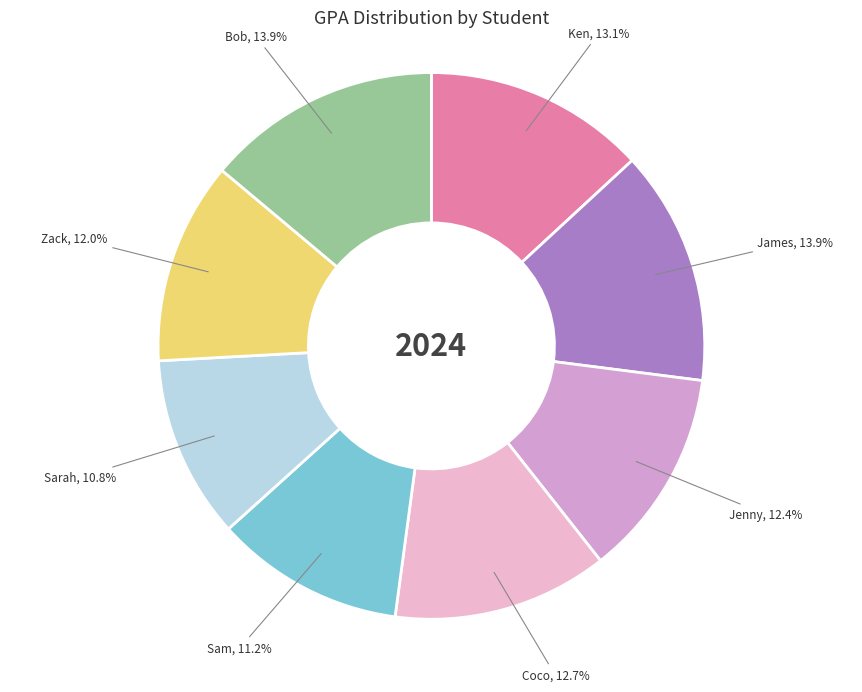

How many slices are in this pie chart?

8